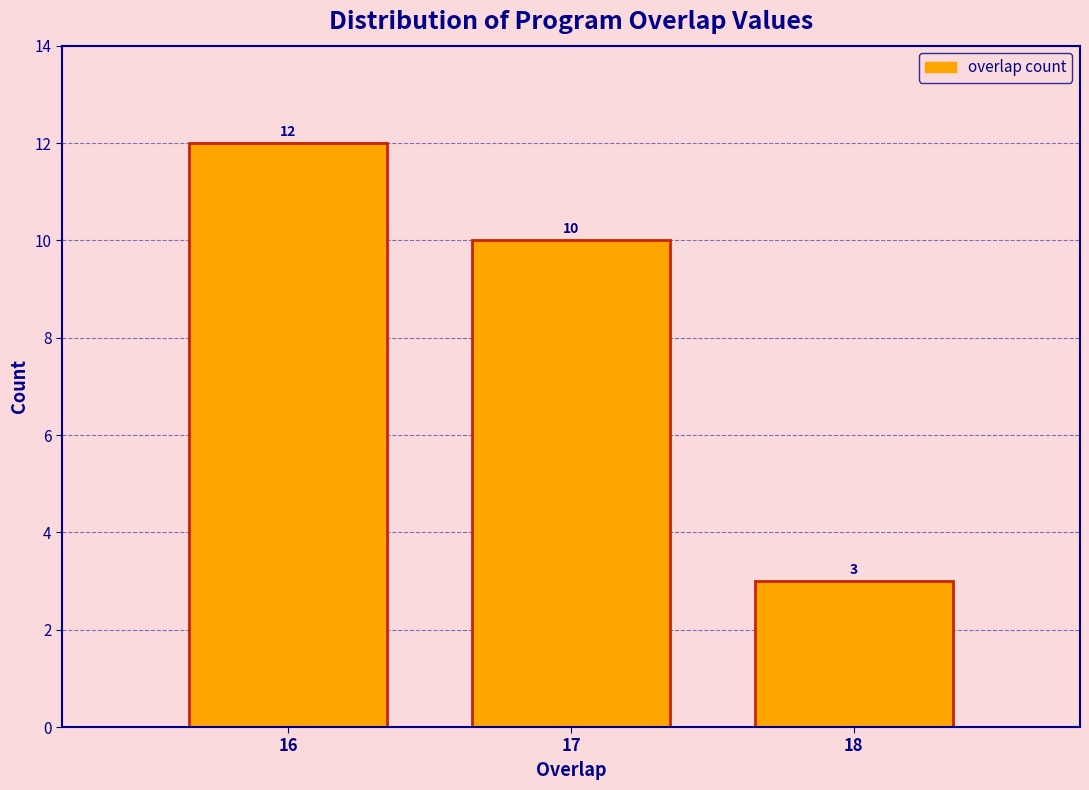

Reading right to left, transcribe all the data shown in this chart.

18=3	17=10	16=12